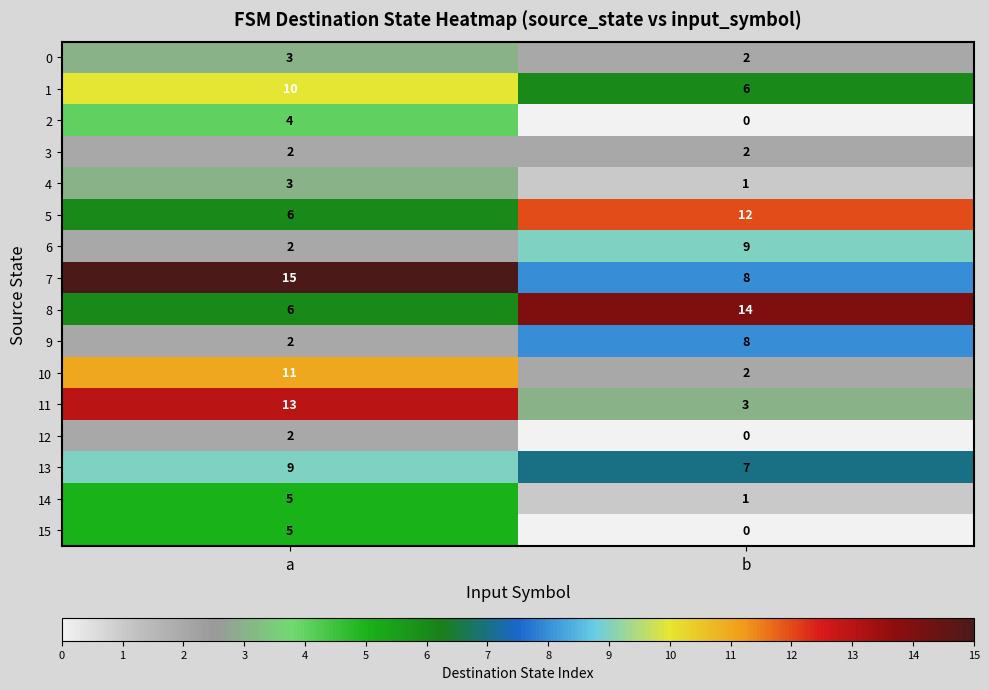

At which category does the chart reach its minimum across all series?

b